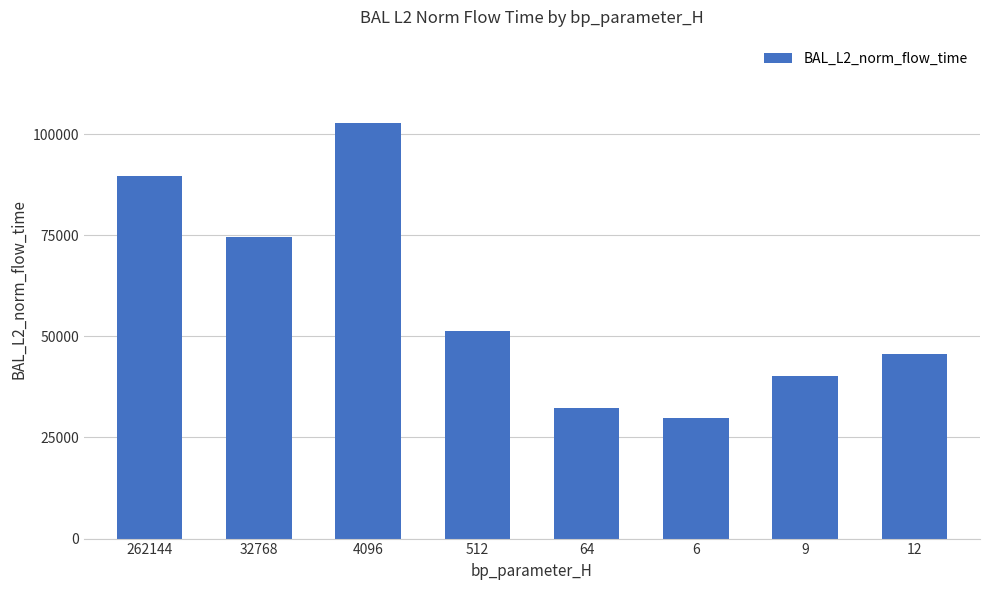

What is the label of the 8th bar from the right?

262144